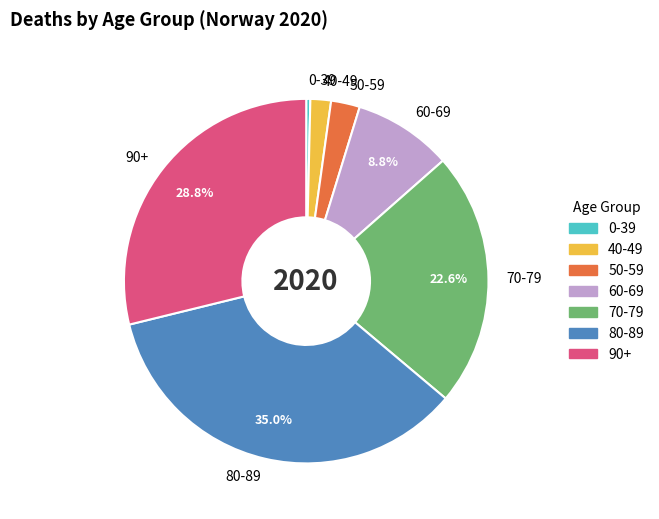

What is the total percentage of 80-89 and 60-69?

43.8%